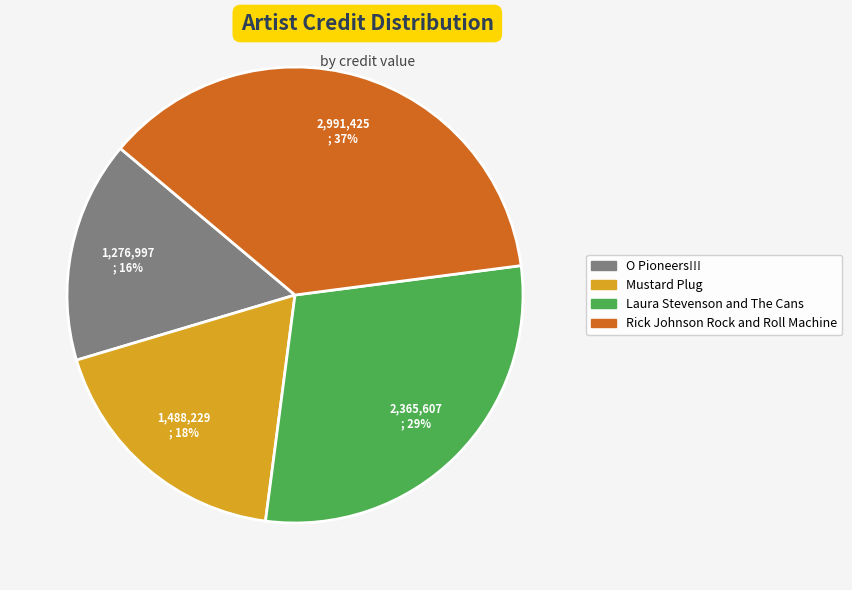

Is the sum of Rick Johnson Rock and Roll Machine and Laura Stevenson and The Cans greater than half?

Yes